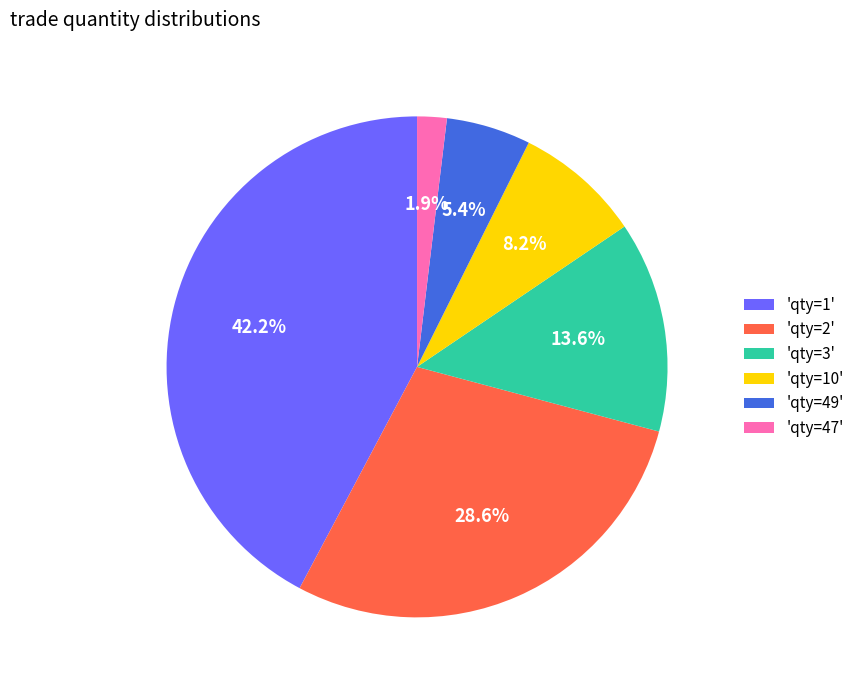

Which slice is the smallest?

'qty=47'